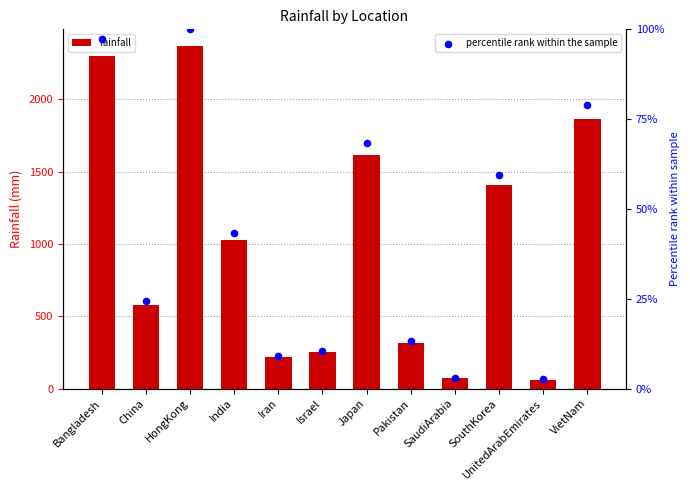

What is the total value across all series at China?

1150.7